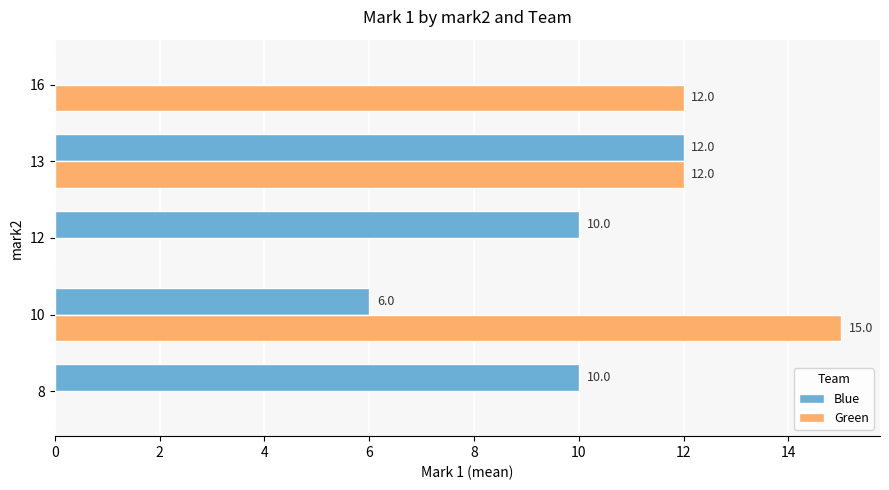

At which category does the chart reach its peak across all series?

10